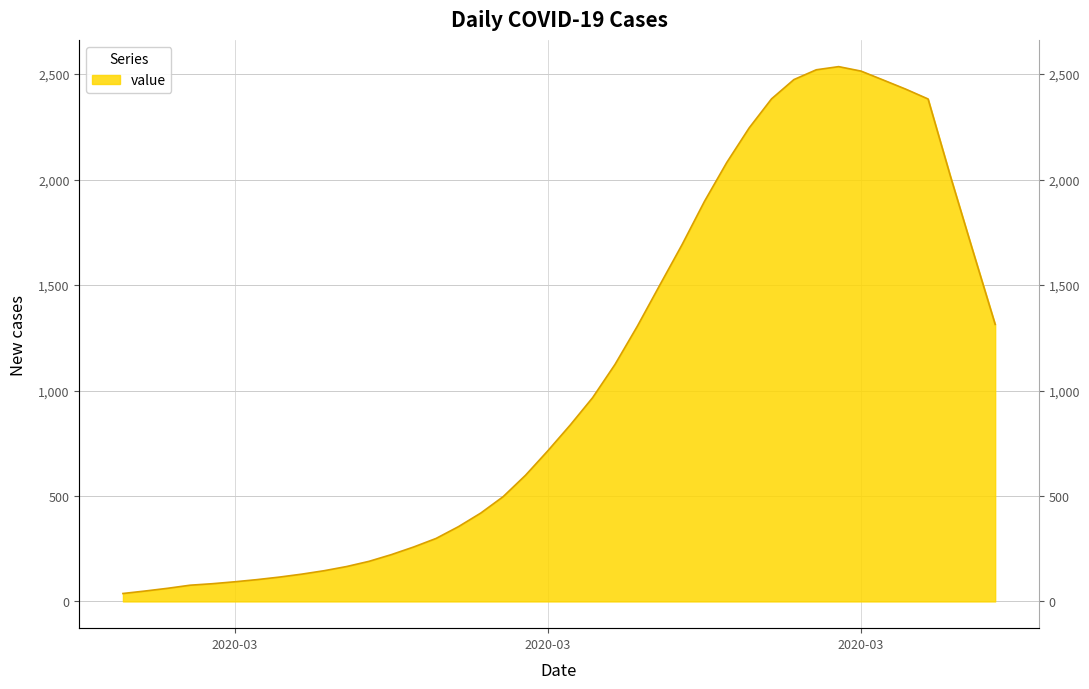

What position from the left is 2020-03-11?

14